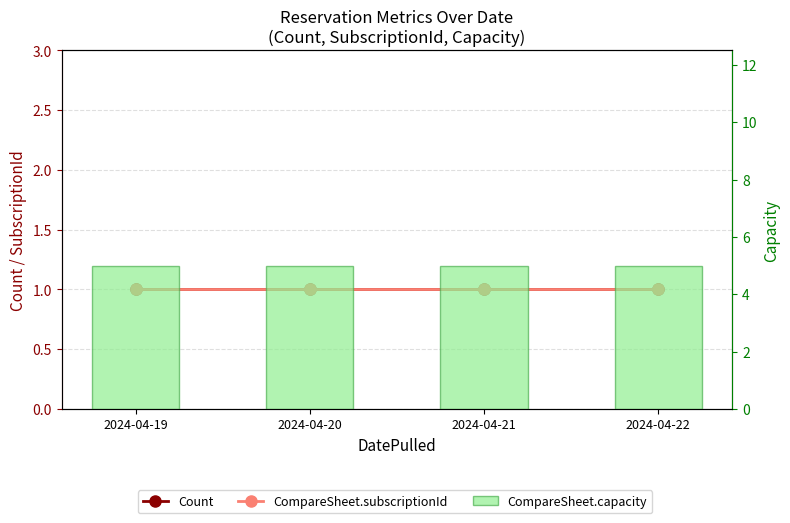

Which series has the widest spread of values?

Count